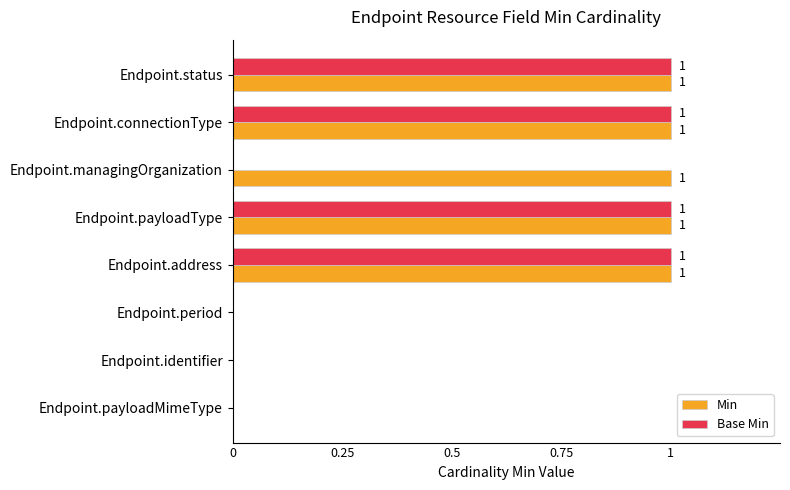

True or false: Base Min has a value of 1 at Endpoint.identifier.

False